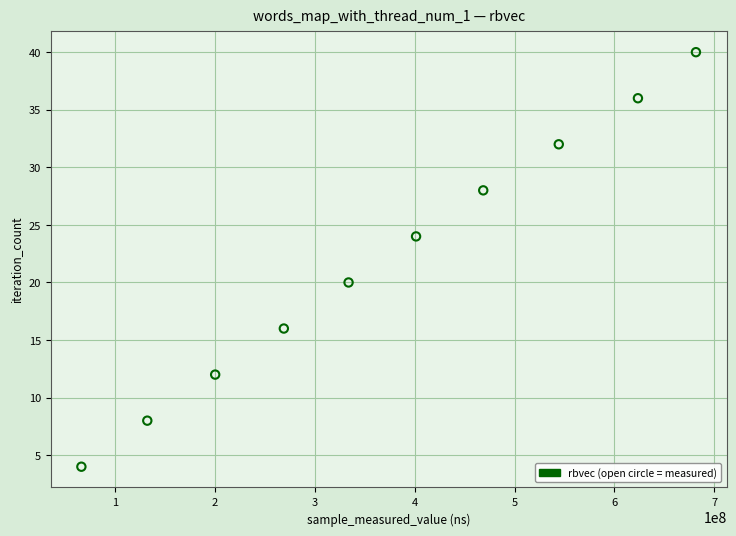

What is the range of Y values (max minus min)?

36